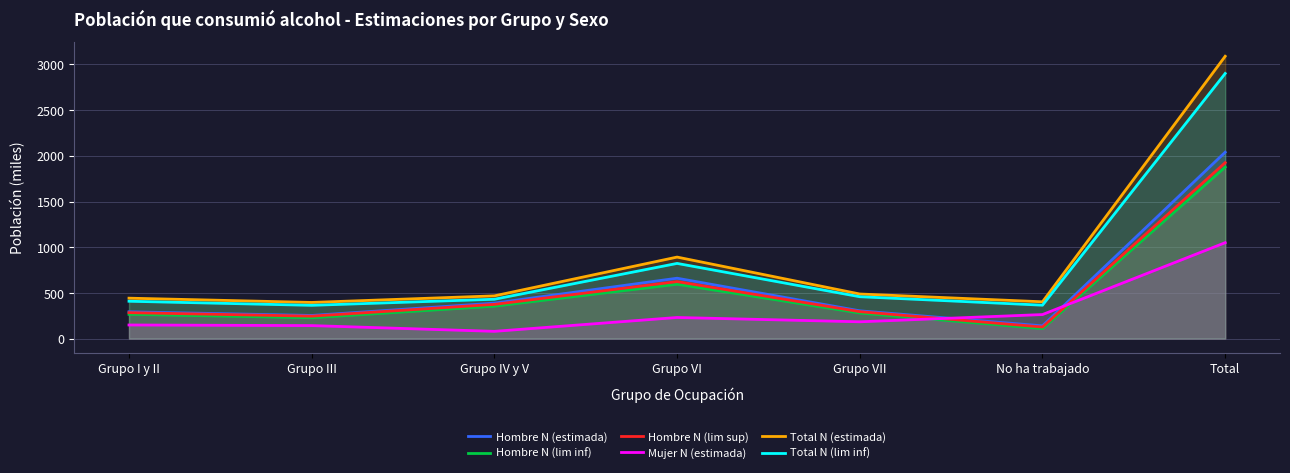

Where is the first local minimum for Hombre N (lim inf)?

Grupo III